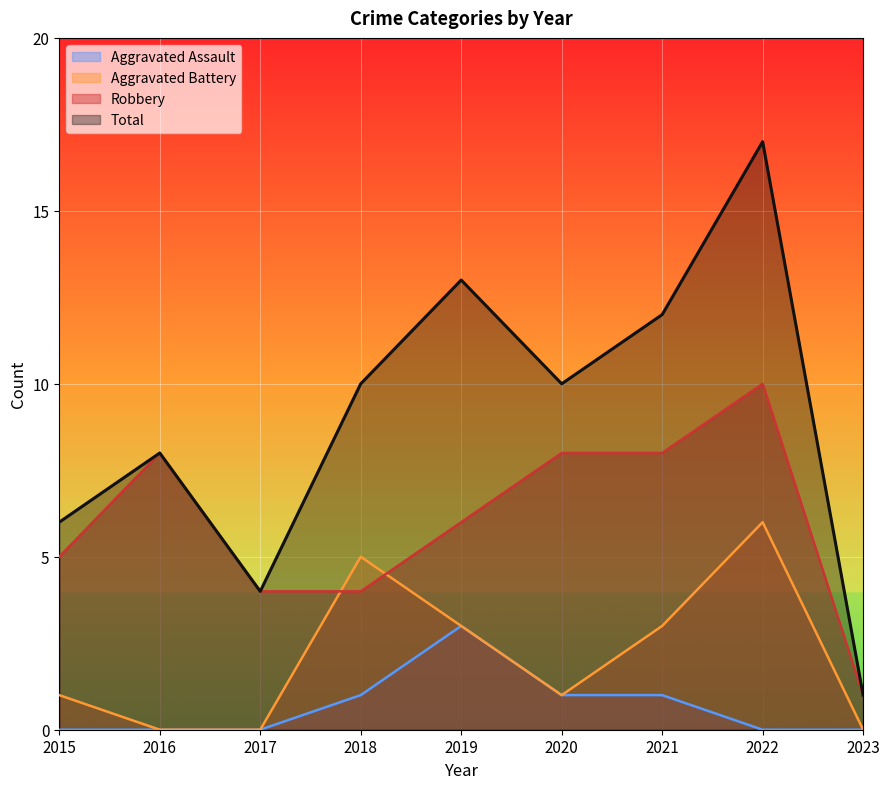

Between 2019 and 2023, which series saw the biggest shift?

Total